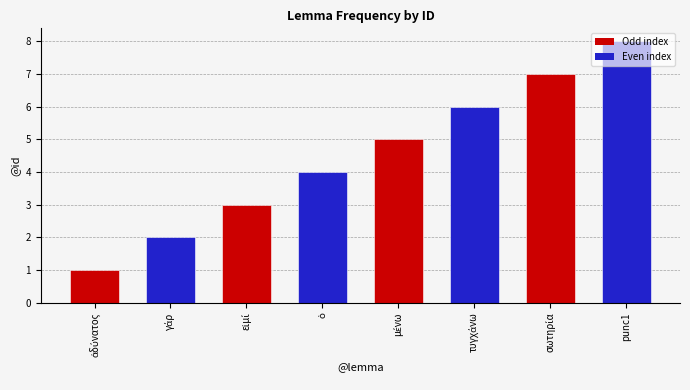

What is the smallest value displayed?

1